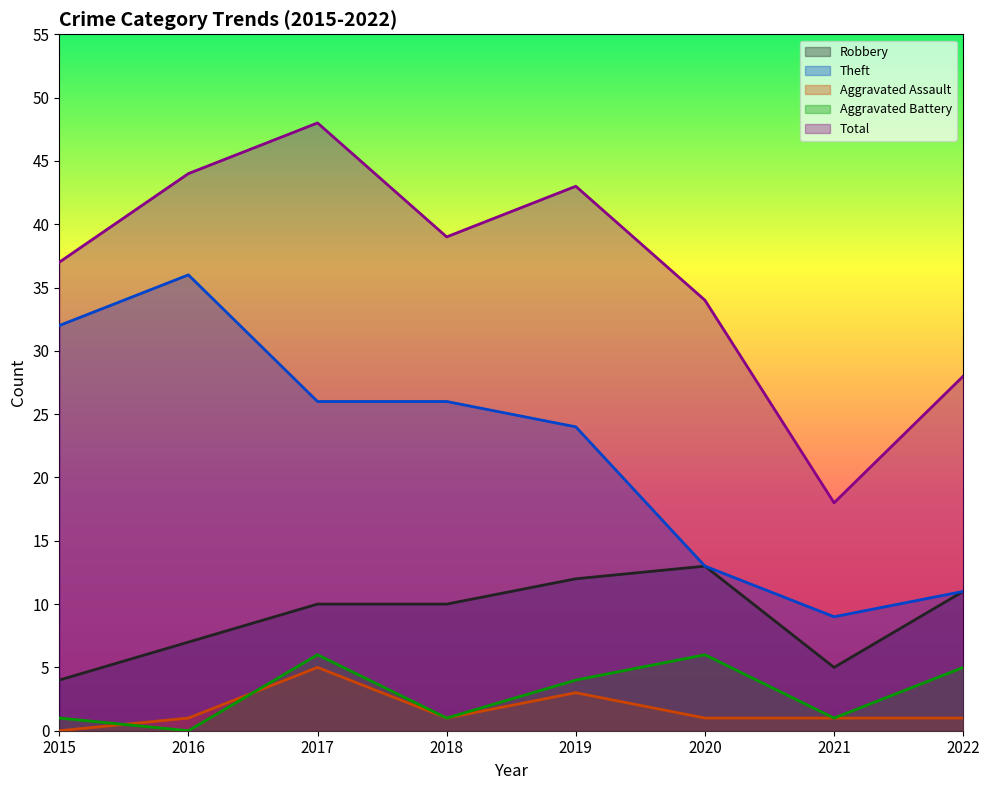

Which series has the largest total across all categories?

Total